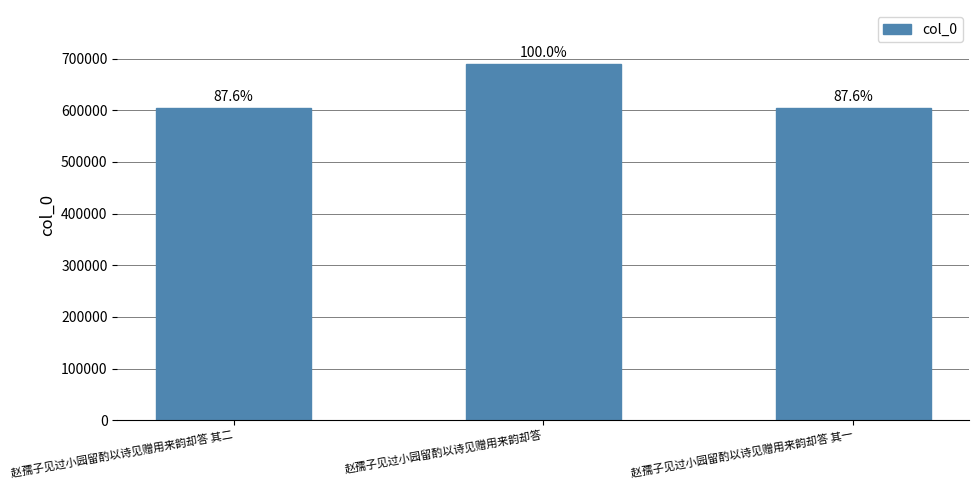

Rank the categories by value from highest to lowest.

赵孺子见过小园留酌以诗见赠用来韵却答, 赵孺子见过小园留酌以诗见赠用来韵却答 其二, 赵孺子见过小园留酌以诗见赠用来韵却答 其一